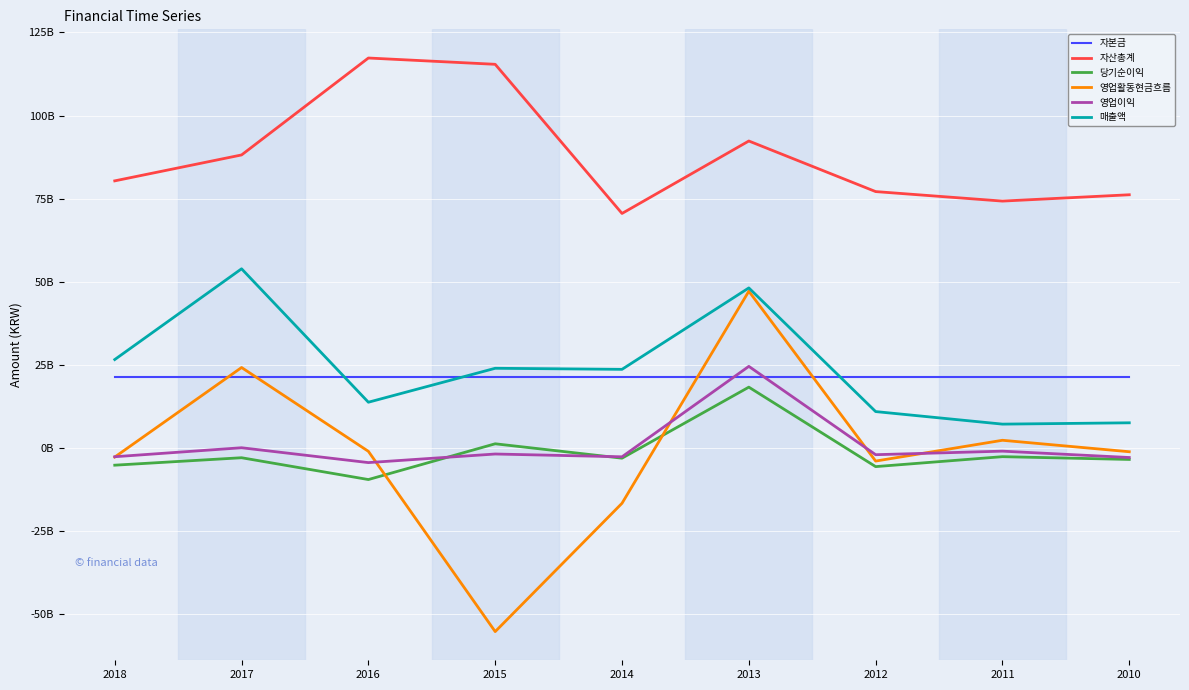

Does the chart have visible grid lines?

Yes